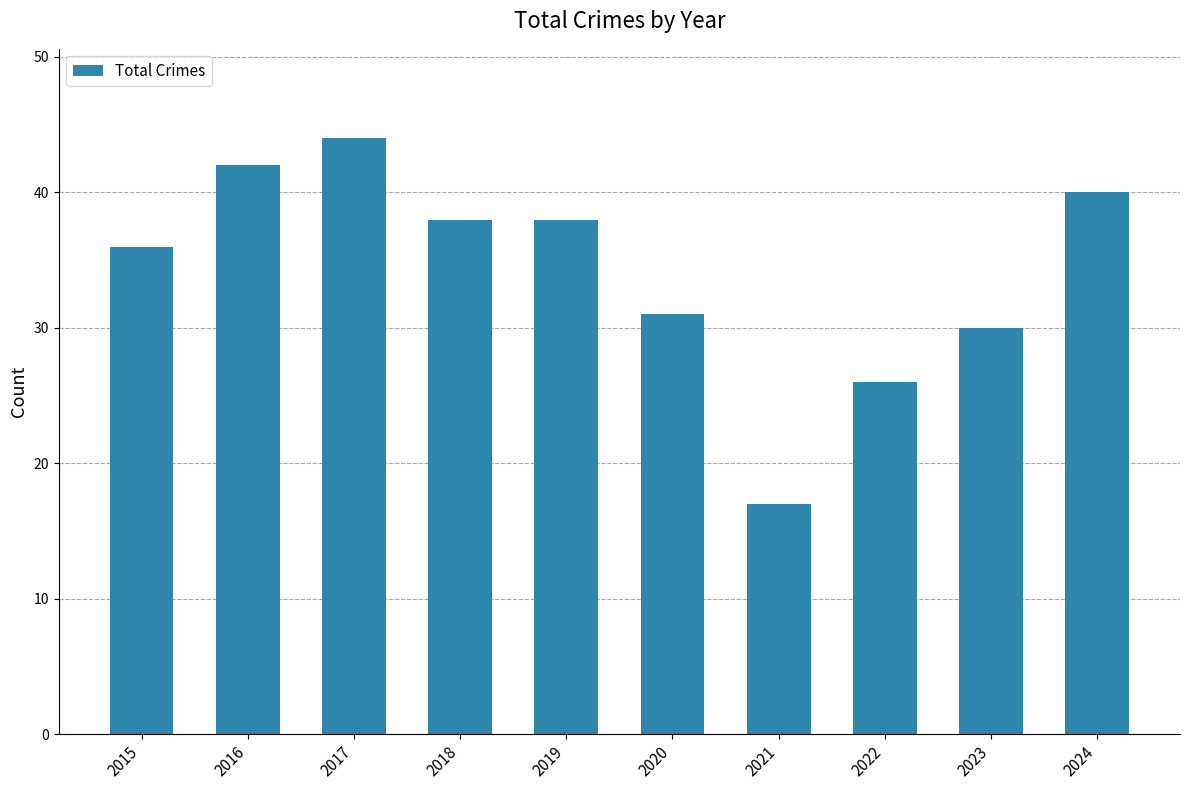

Reading left to right, list all the values displayed in this chart.

2015=36	2016=42	2017=44	2018=38	2019=38	2020=31	2021=17	2022=26	2023=30	2024=40